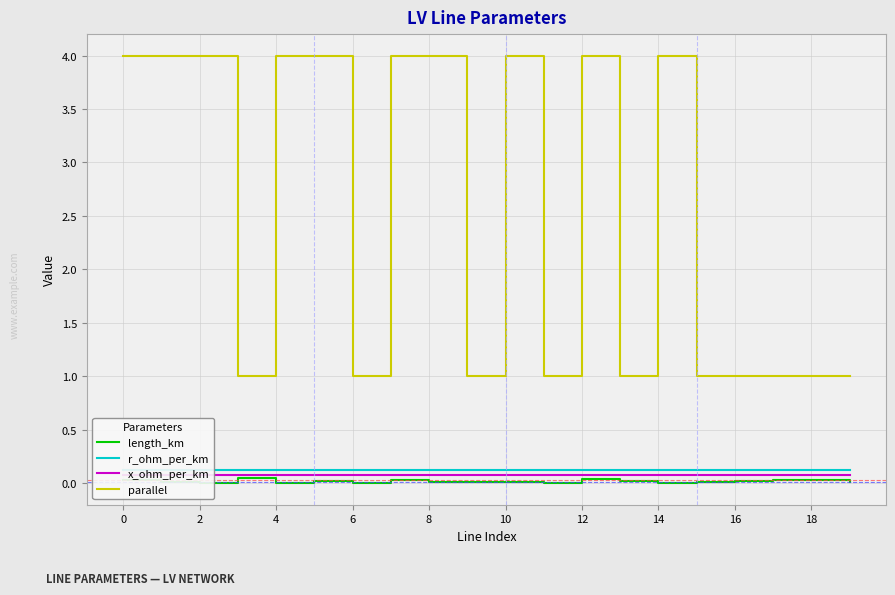

At which category is the sum across all series the highest?

12